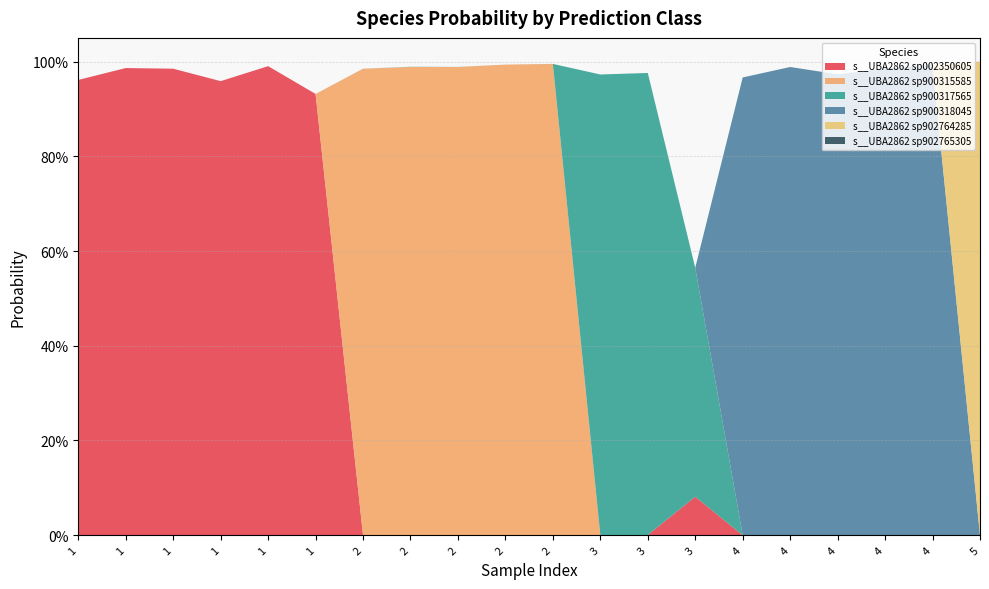

Reading left to right, extract all data points from this chart.

s__UBA2862 sp002350605: 1=1.0	1=1.0	1=1.0	1=1.0	1=1.0	1=0.9	2=0.0	2=0.0	2=0.0	2=0.0	2=0.0	3=0.0	3=0.0	3=0.1	4=0.0	4=0.0	4=0.0	4=0.0	4=0.0	5=0.0
s__UBA2862 sp900315585: 1=0.0	1=0.0	1=0.0	1=0.0	1=0.0	1=0.0	2=1.0	2=1.0	2=1.0	2=1.0	2=1.0	3=0.0	3=0.0	3=0.0	4=0.0	4=0.0	4=0.0	4=0.0	4=0.0	5=0.0
s__UBA2862 sp900317565: 1=0.0	1=0.0	1=0.0	1=0.0	1=0.0	1=0.0	2=0.0	2=0.0	2=0.0	2=0.0	2=0.0	3=1.0	3=1.0	3=0.5	4=0.0	4=0.0	4=0.0	4=0.0	4=0.0	5=0.0
s__UBA2862 sp900318045: 1=0.0	1=0.0	1=0.0	1=0.0	1=0.0	1=0.0	2=0.0	2=0.0	2=0.0	2=0.0	2=0.0	3=0.0	3=0.0	3=0.0	4=1.0	4=1.0	4=1.0	4=1.0	4=1.0	5=0.0
s__UBA2862 sp902764285: 1=0.0	1=0.0	1=0.0	1=0.0	1=0.0	1=0.0	2=0.0	2=0.0	2=0.0	2=0.0	2=0.0	3=0.0	3=0.0	3=0.0	4=0.0	4=0.0	4=0.0	4=0.0	4=0.0	5=1.0
s__UBA2862 sp902765305: 1=0.0	1=0.0	1=0.0	1=0.0	1=0.0	1=0.0	2=0.0	2=0.0	2=0.0	2=0.0	2=0.0	3=0.0	3=0.0	3=0.0	4=0.0	4=0.0	4=0.0	4=0.0	4=0.0	5=0.0